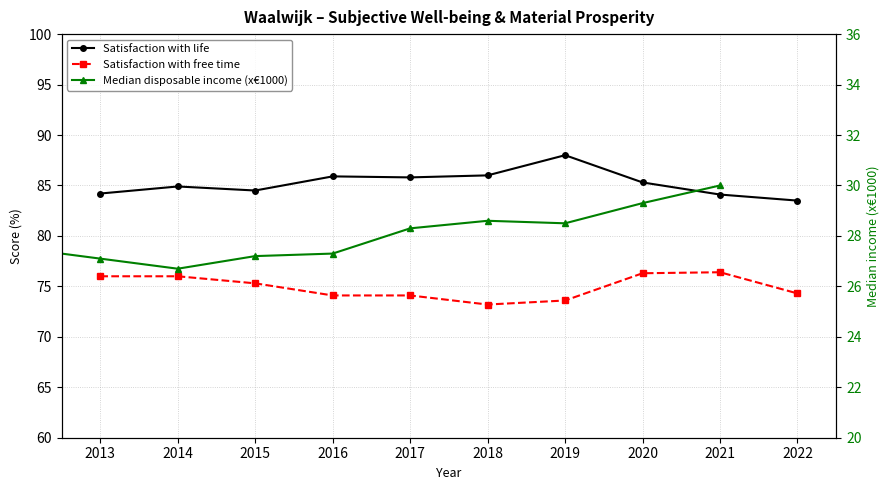

Reading left to right, what are all the values shown in this chart?

Satisfaction with life: 84.2	84.9	84.5	85.9	85.8	86.0	88.0	85.3	84.1	83.5
Satisfaction with free time: 76.0	76.0	75.3	74.1	74.1	73.2	73.6	76.3	76.4	74.3
Median disposable income (x€1000): 27.5	27.1	26.7	27.2	27.3	28.3	28.6	28.5	29.3	30.0